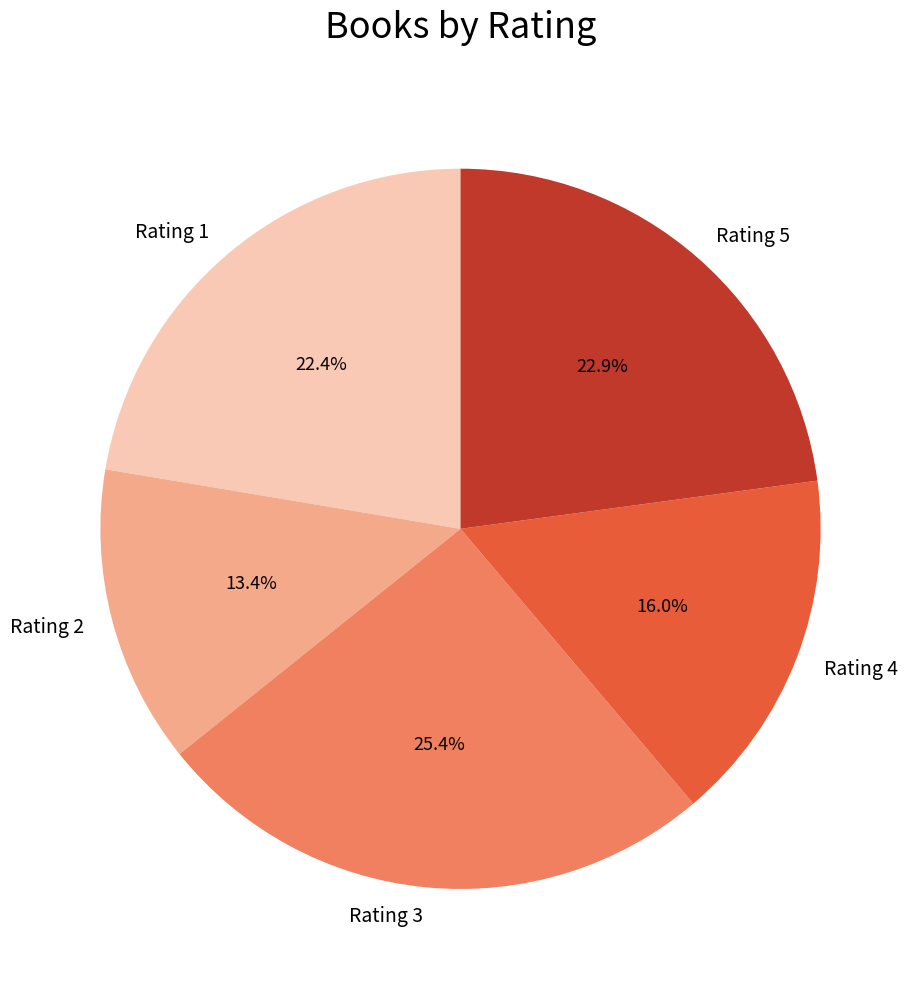

Which has a higher value, Rating 4 or Rating 1?

Rating 1